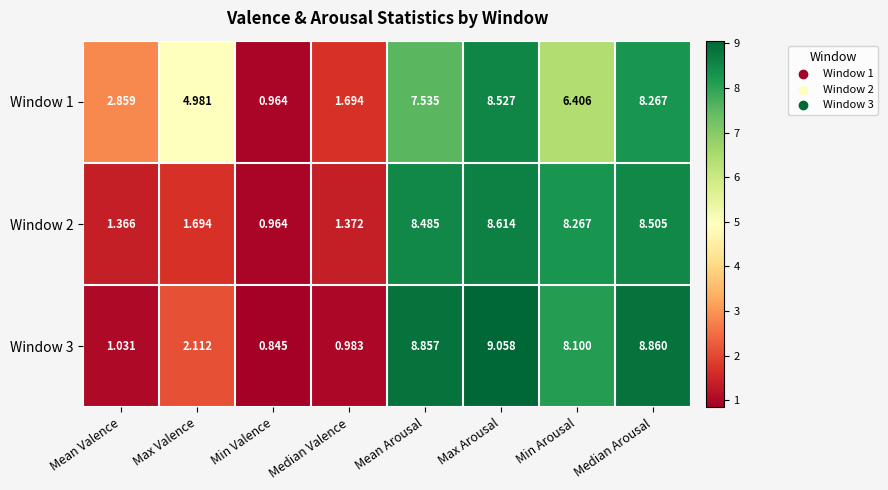

Rank the categories by Window 2 value from lowest to highest.

Min Valence, Mean Valence, Median Valence, Max Valence, Min Arousal, Mean Arousal, Median Arousal, Max Arousal